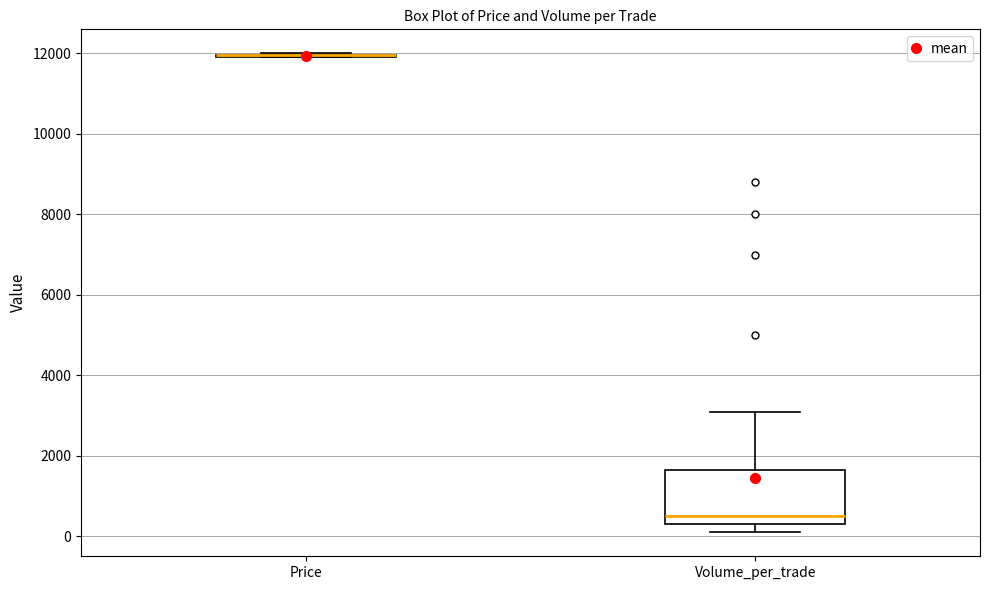

Reading left to right, read every box against the y-axis: the position of its median line, the range the box covers, and the ends of its whiskers. The values are not printed on the chart, so give them approximately, as read against the axis.

Price: box collapsed to a line at 12000, whiskers 12000 to 12000
Volume_per_trade: median 600, box 400 to 1600, whiskers 200 to 3200